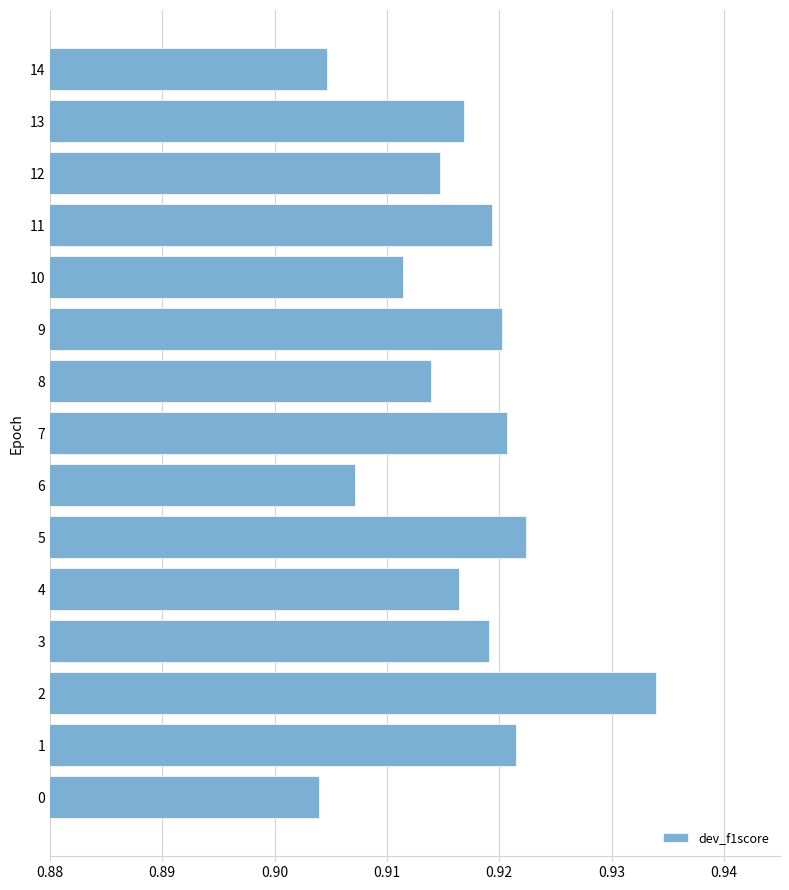

How many bars are there in total?

15